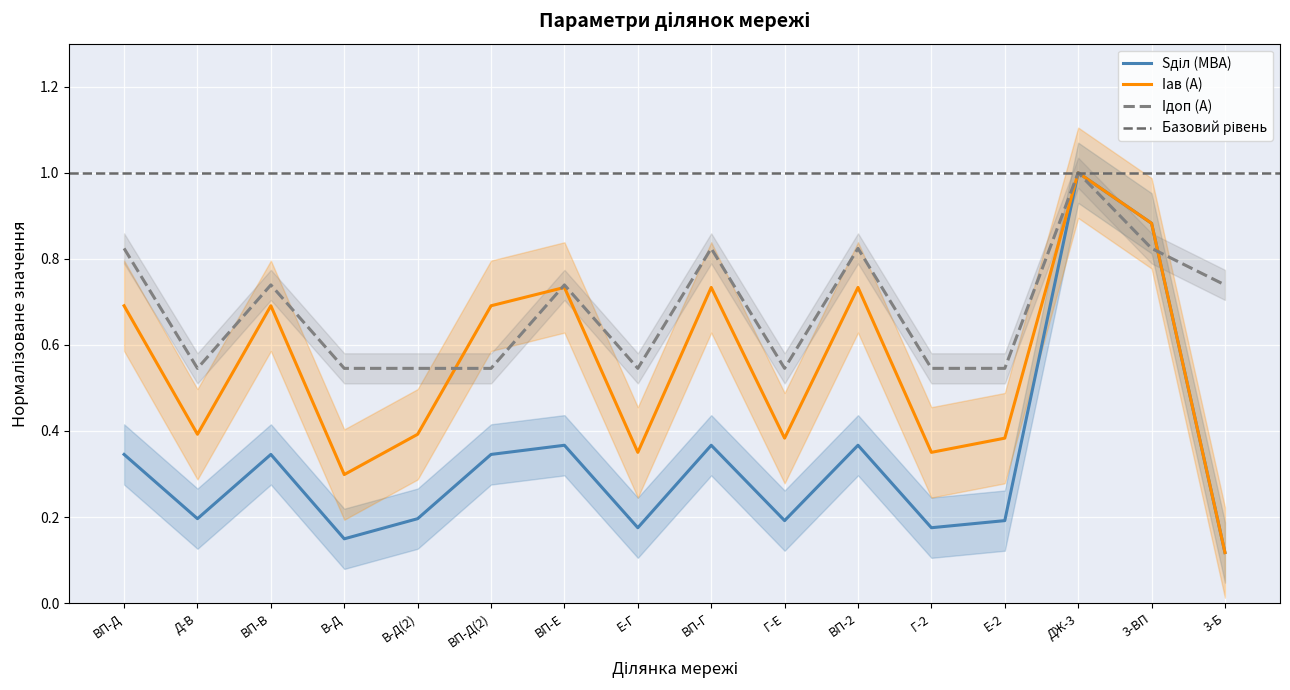

Rank the series at 3-ВП from highest to lowest value.

Sділ (МВА), Iав (А), Iдоп (А)